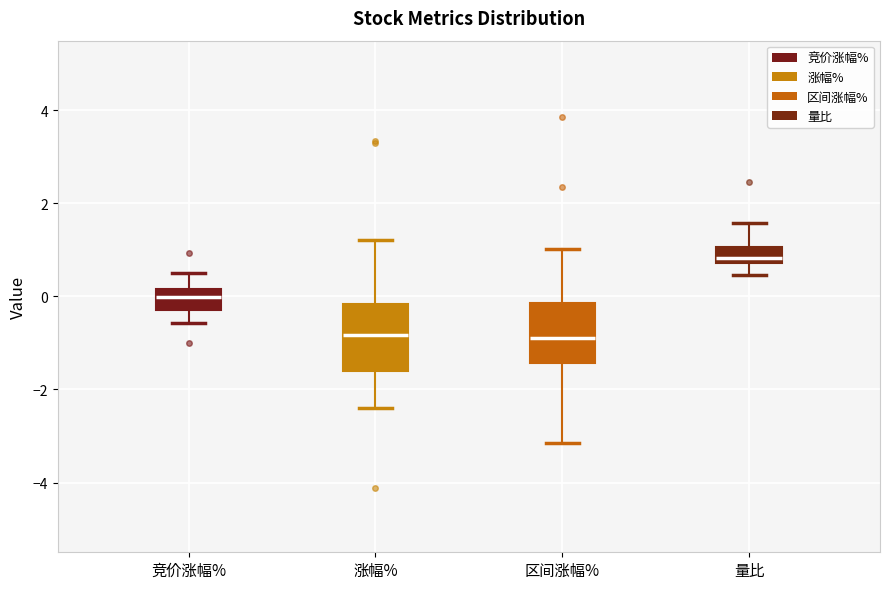

Reading left to right, transcribe this box plot: for each box, give where its median line is, the range the box spans, and where its two whiskers end, as read against the y-axis. The values are not printed on the chart, so give them approximately, as read against the axis.

竞价涨幅%: median 0.0, box -0.2 to 0.2, whiskers -0.6 to 0.6
涨幅%: median -0.8, box -1.6 to -0.2, whiskers -2.4 to 1.2
区间涨幅%: median -0.8, box -1.4 to -0.2, whiskers -3.2 to 1.0
量比: median 0.8 (just above the box's lower edge), box 0.8 to 1.0, whiskers 0.4 to 1.6